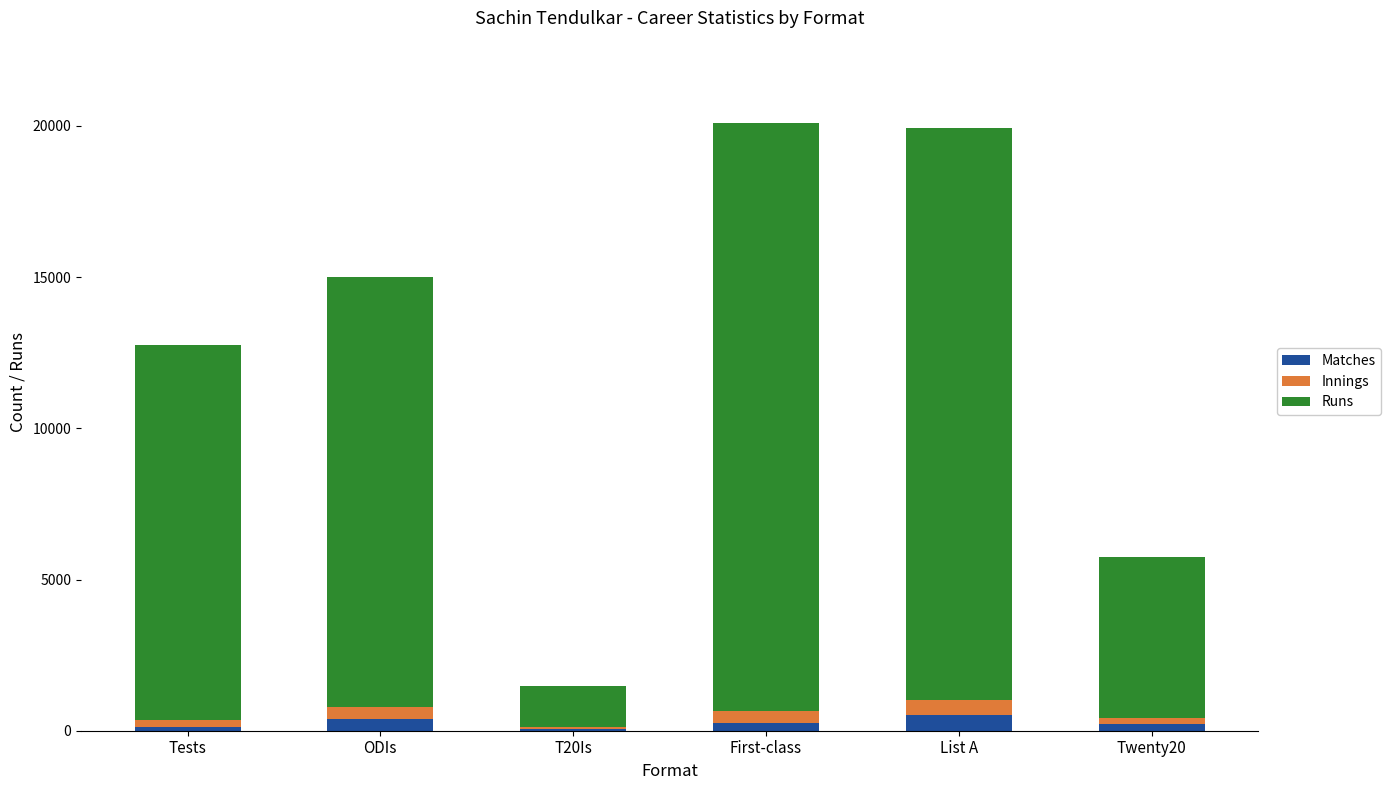

What is the total value across all series at List A?

19918